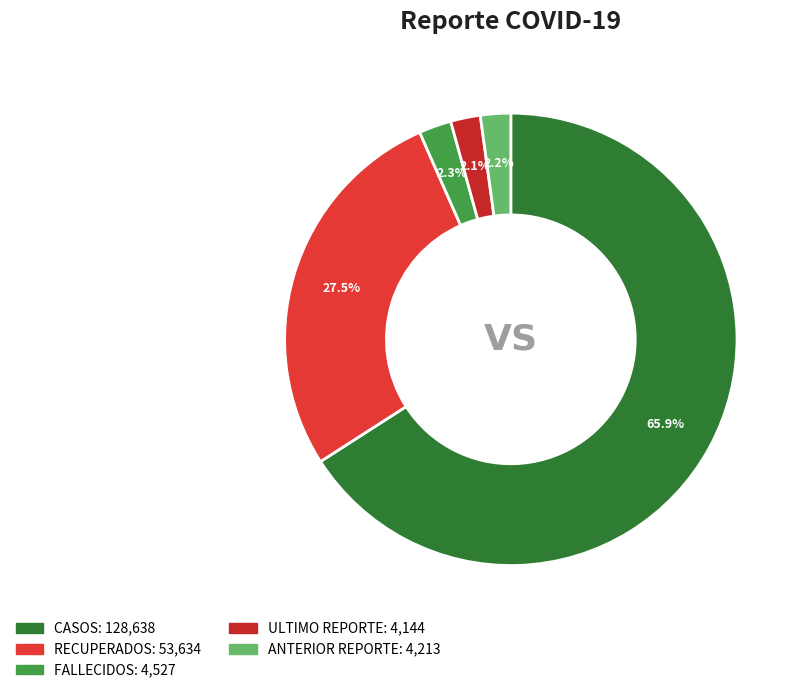

How many slices are in this pie chart?

5